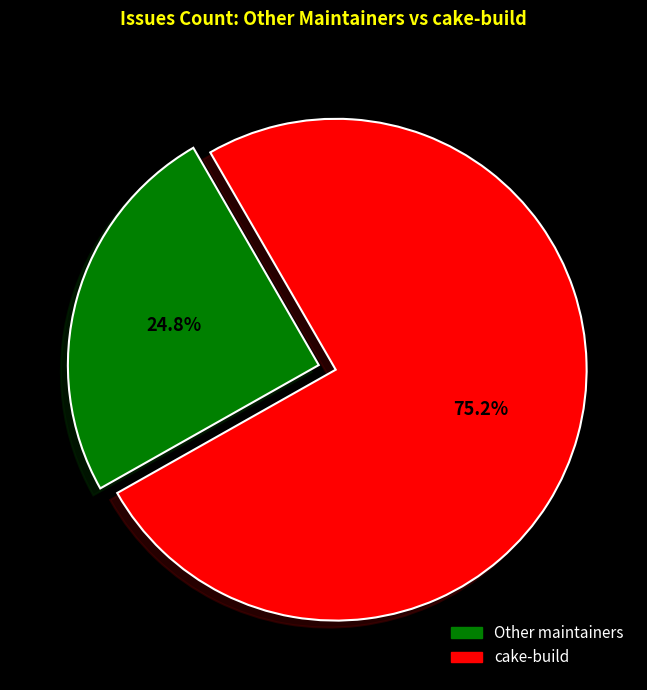

How many segments does this pie chart have?

2